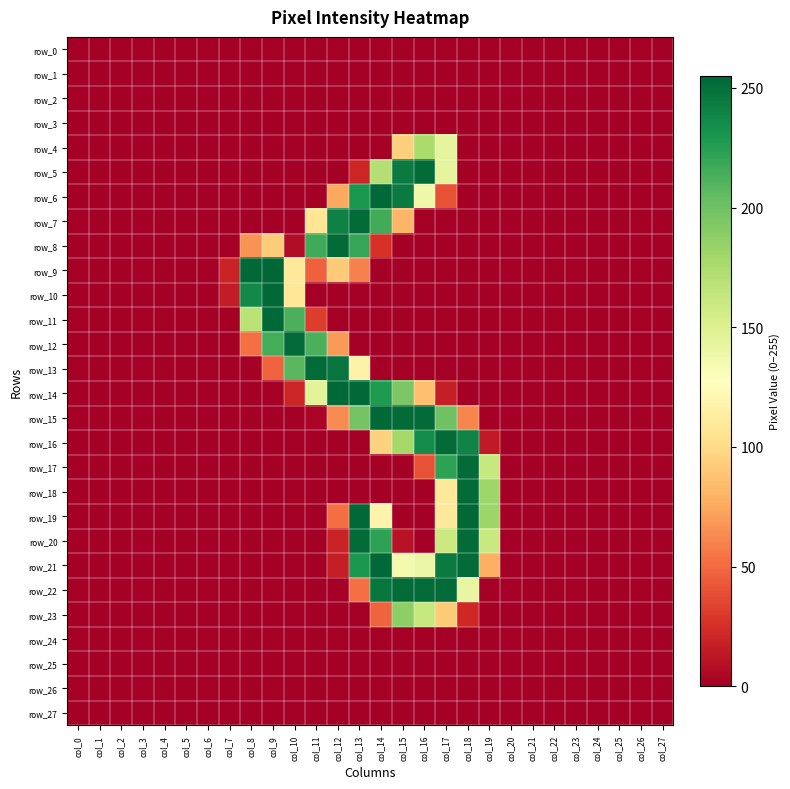

Where is row_12 nearest to the value 126?

col_12